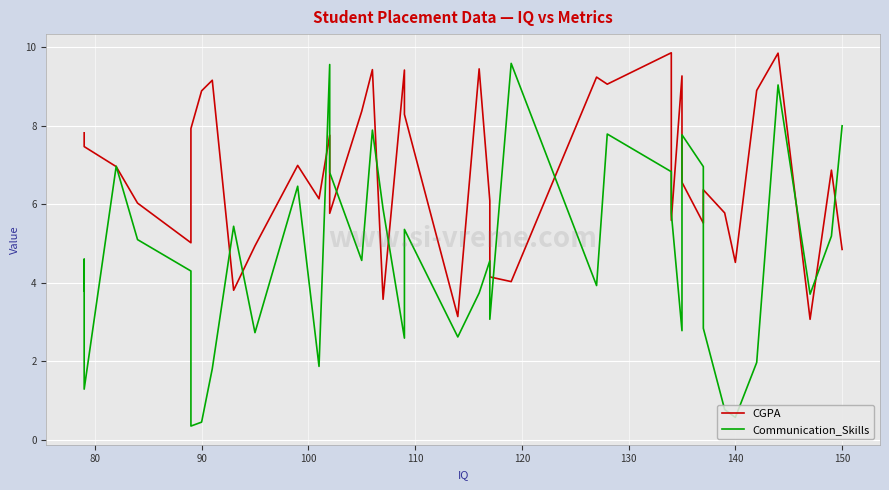

How many lines are shown in the chart?

2